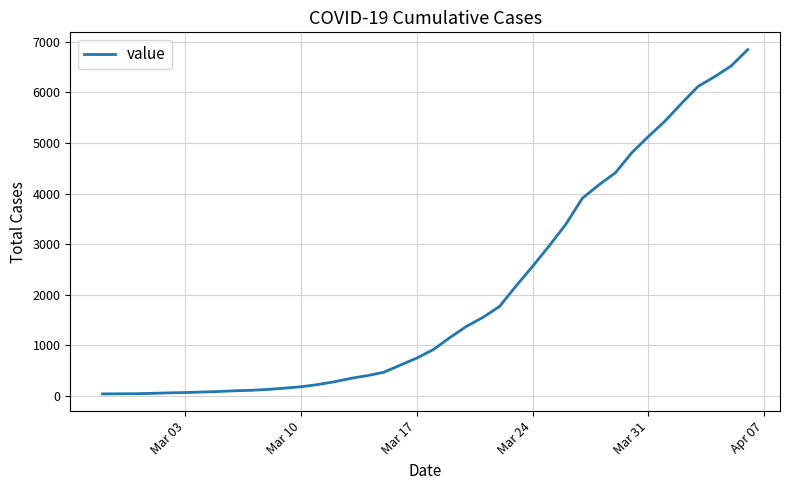

What is the greatest value displayed?

6844